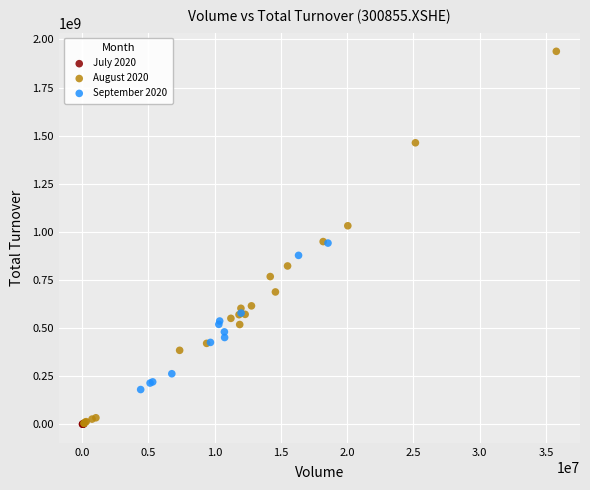

Which series has the widest spread of Y values?

August 2020